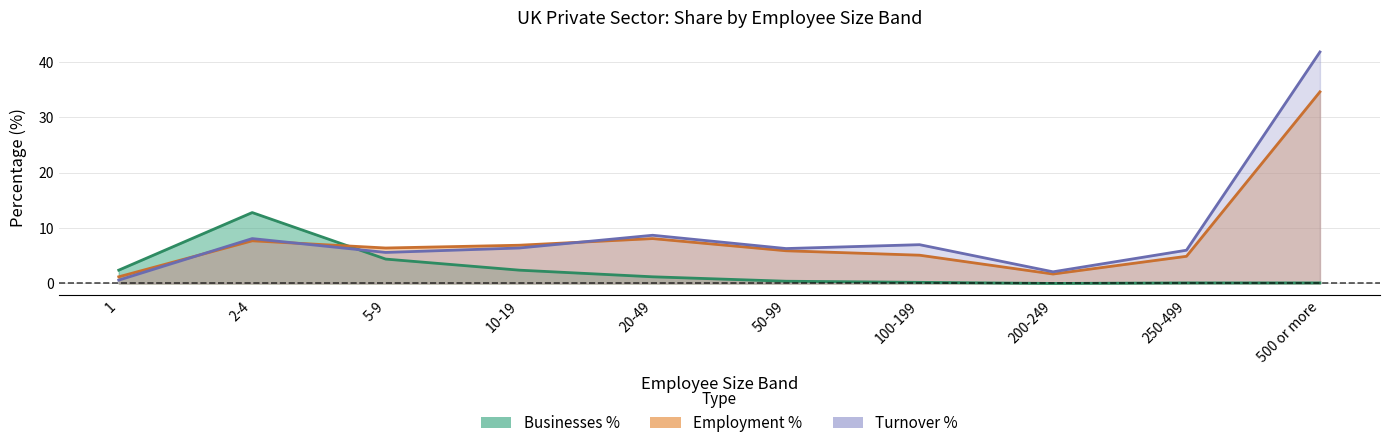

What are all the series names shown in the legend?

Businesses %, Employment %, Turnover %